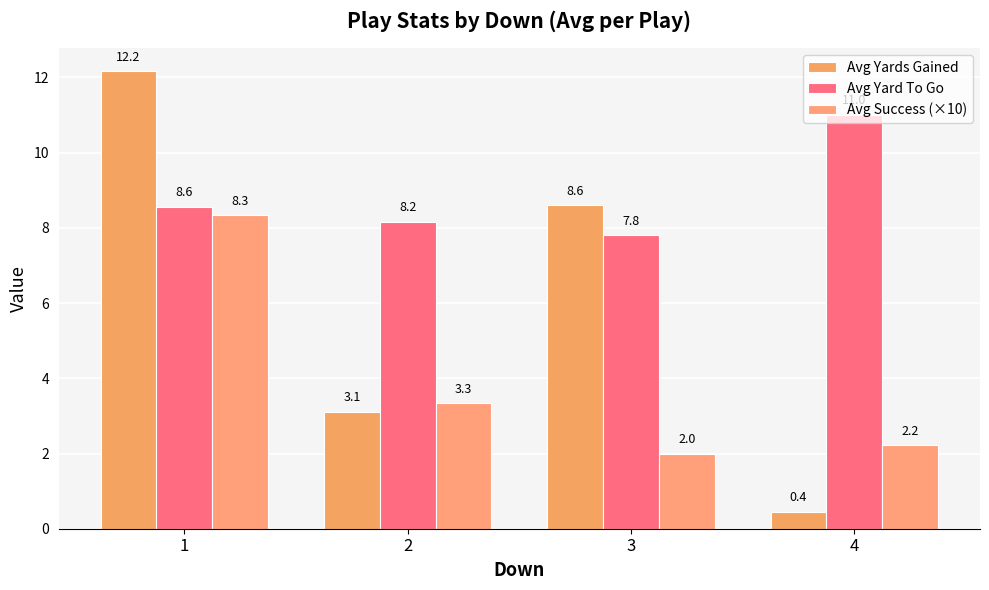

Rank the series at 1 from lowest to highest value.

Avg Success (×10), Avg Yard To Go, Avg Yards Gained